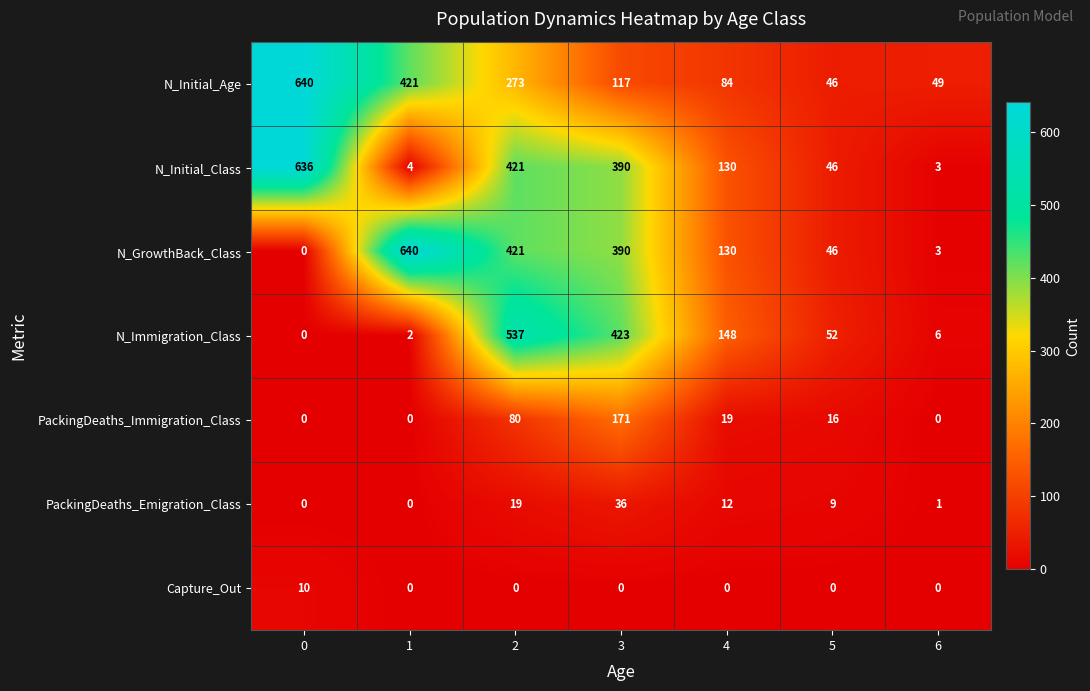

What is the sum of all N_Immigration_Class values?

1168